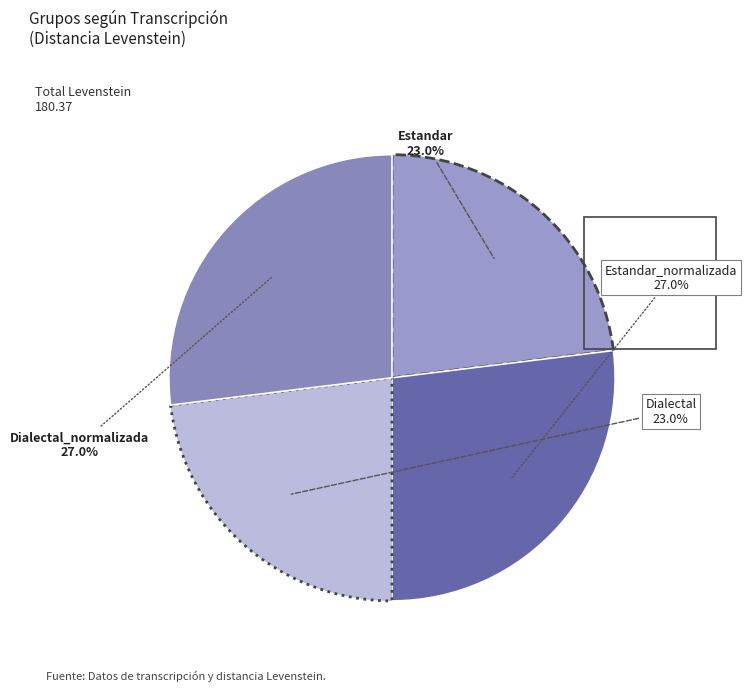

How many segments does this pie chart have?

4